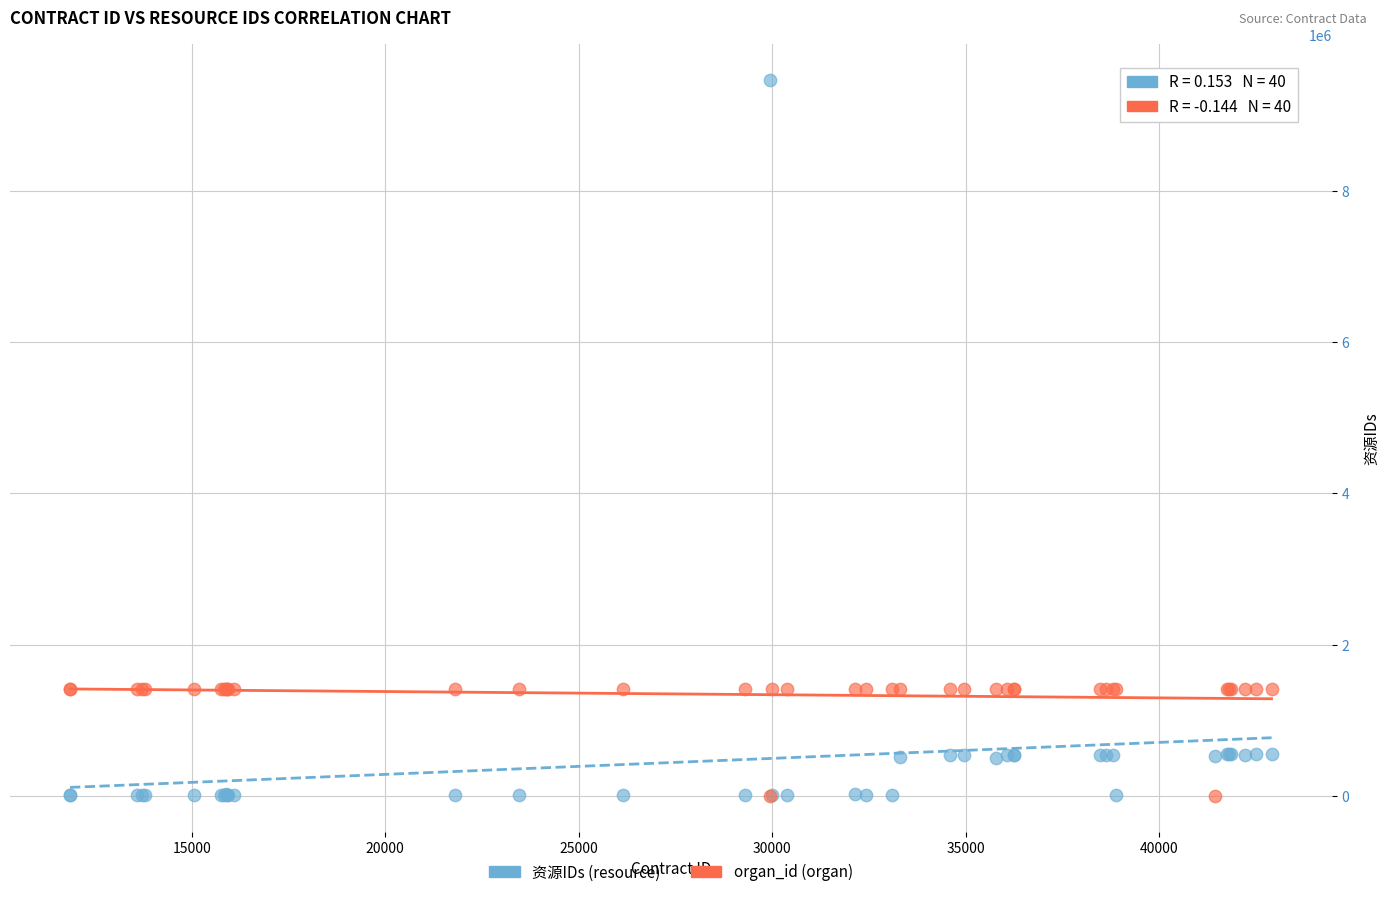

Which series contains the highest Y value?

资源IDs (resource)